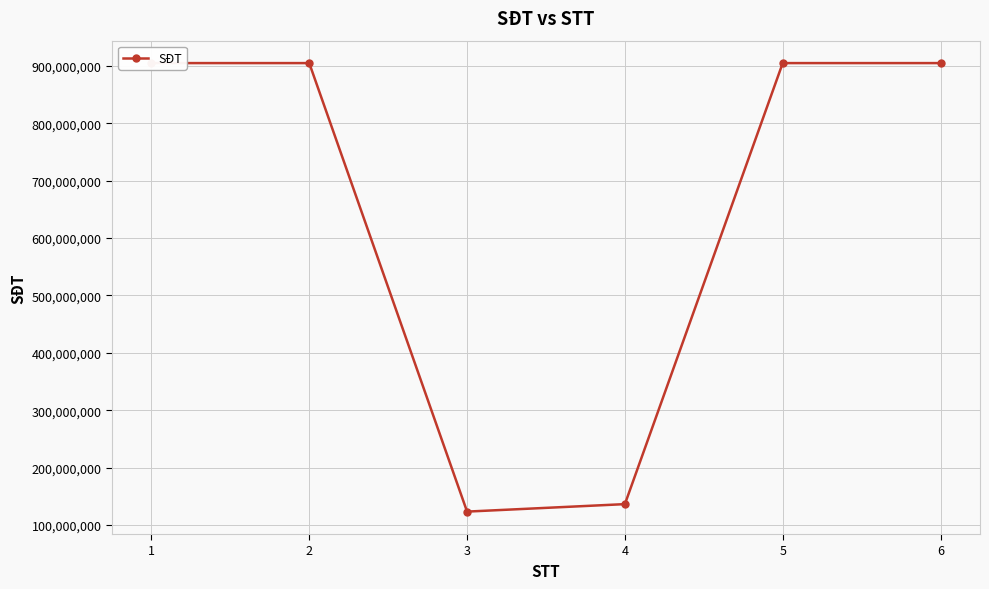

What is the maximum value shown in the chart?

904654926